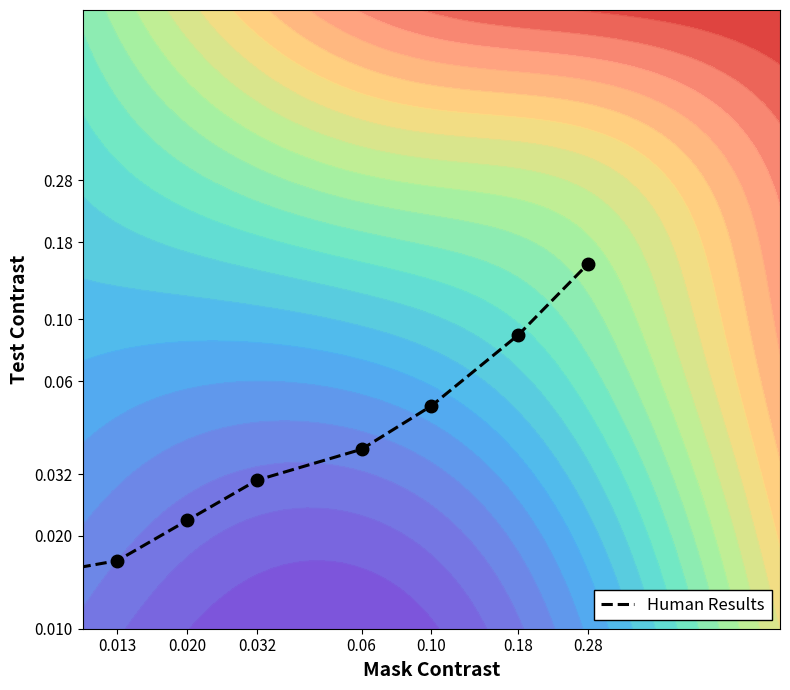

Reading left to right, what are all the values shown in this chart?

-1.8	-1.8	-1.6	-1.5	-1.4	-1.3	-1.1	-0.8